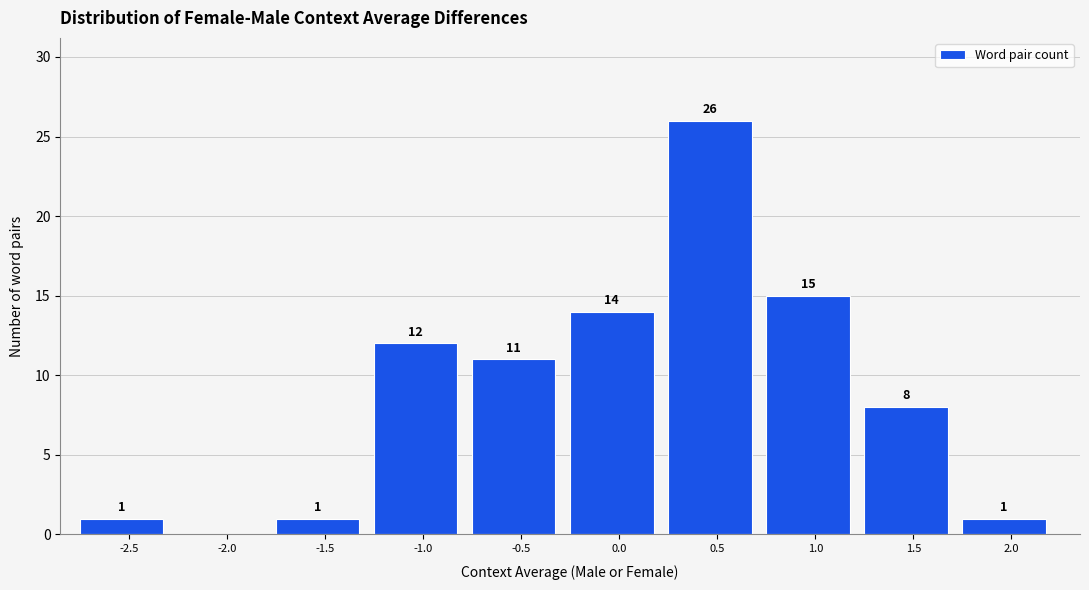

Reading right to left, extract all data points from this chart.

2.0=1	1.5=8	1.0=15	0.5=26	0.0=14	-0.5=11	-1.0=12	-1.5=1	-2.0=0	-2.5=1